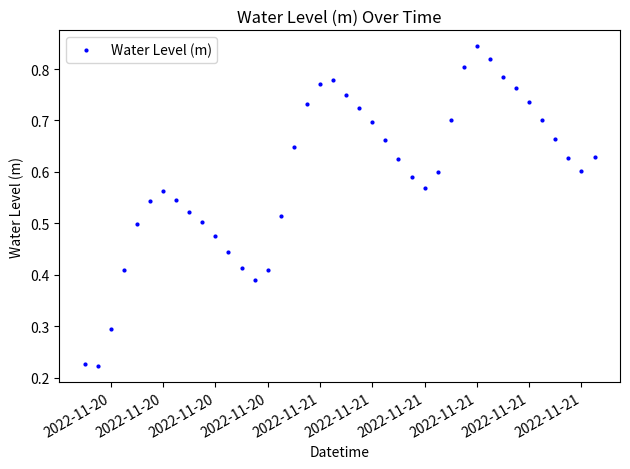

True or false: there are more than 0 points higher than both neighbors.

True